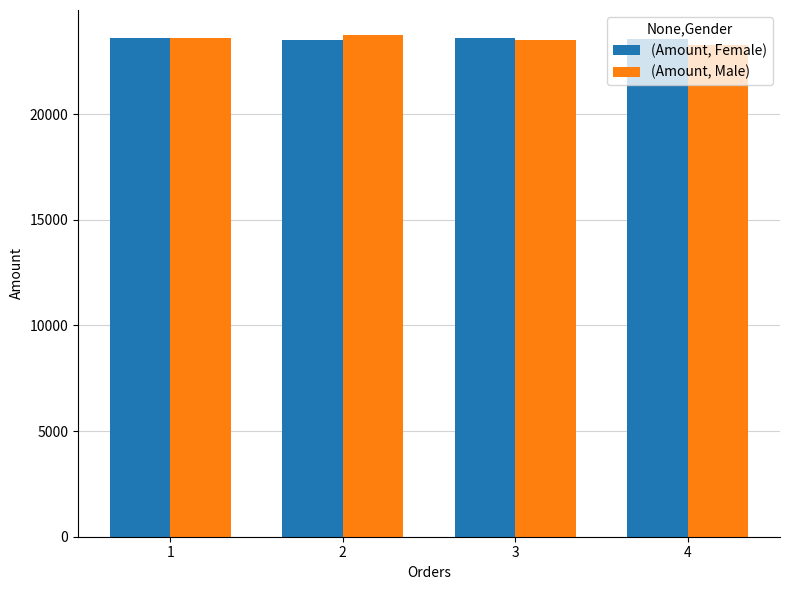

What is the smallest value displayed?

23267.0